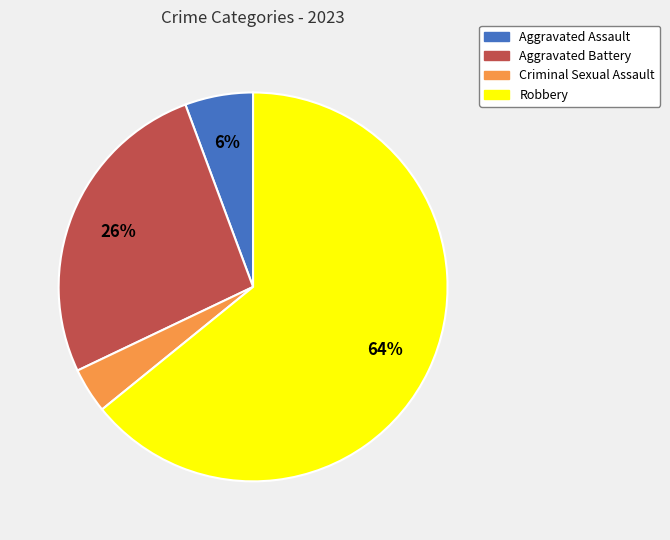

True or false: Aggravated Battery accounts for 26% of the total.

True